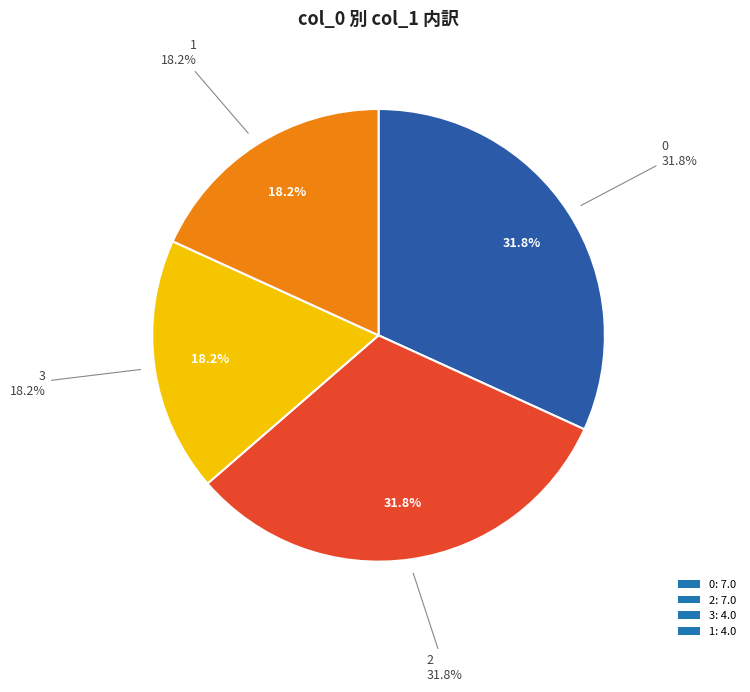

Does any single category account for the majority?

No